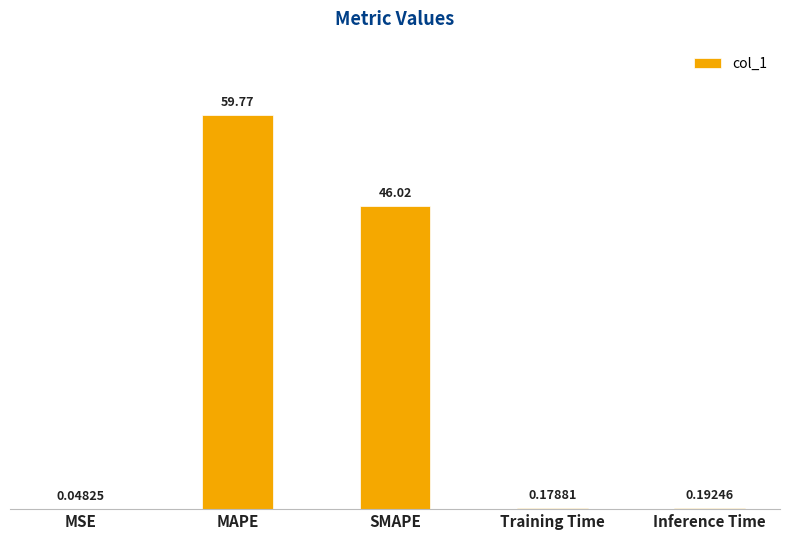

At which label is the value closest to 29?

SMAPE